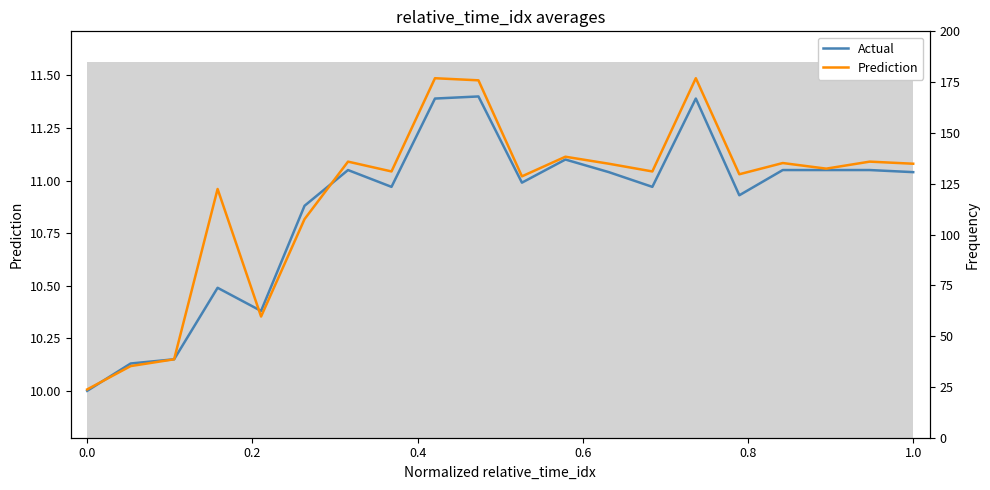

Does the chart contain any negative values?

No